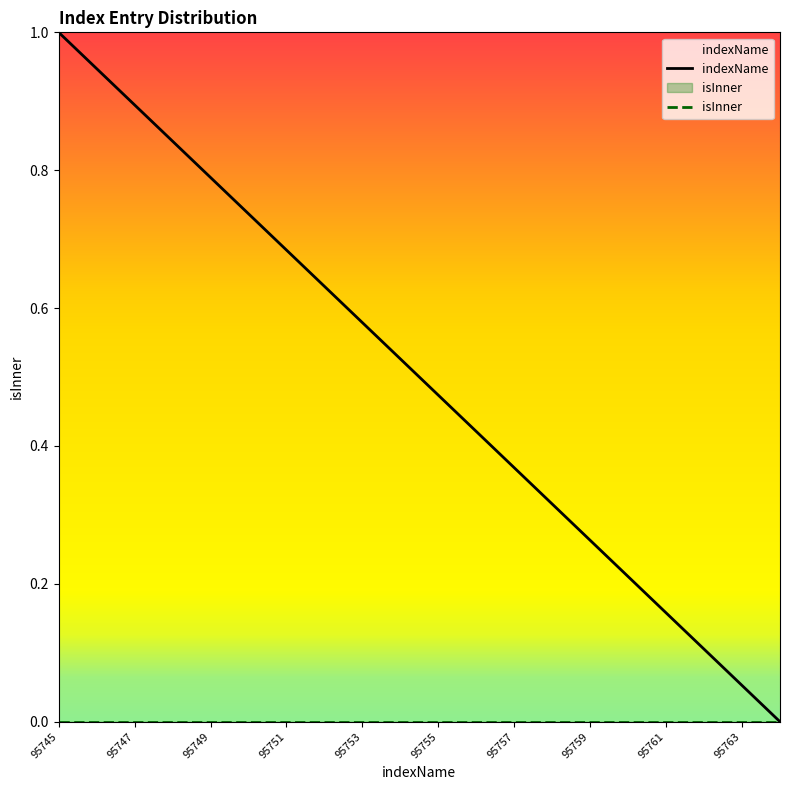

The value of indexName at 95763 is 0.1. True or false?

True